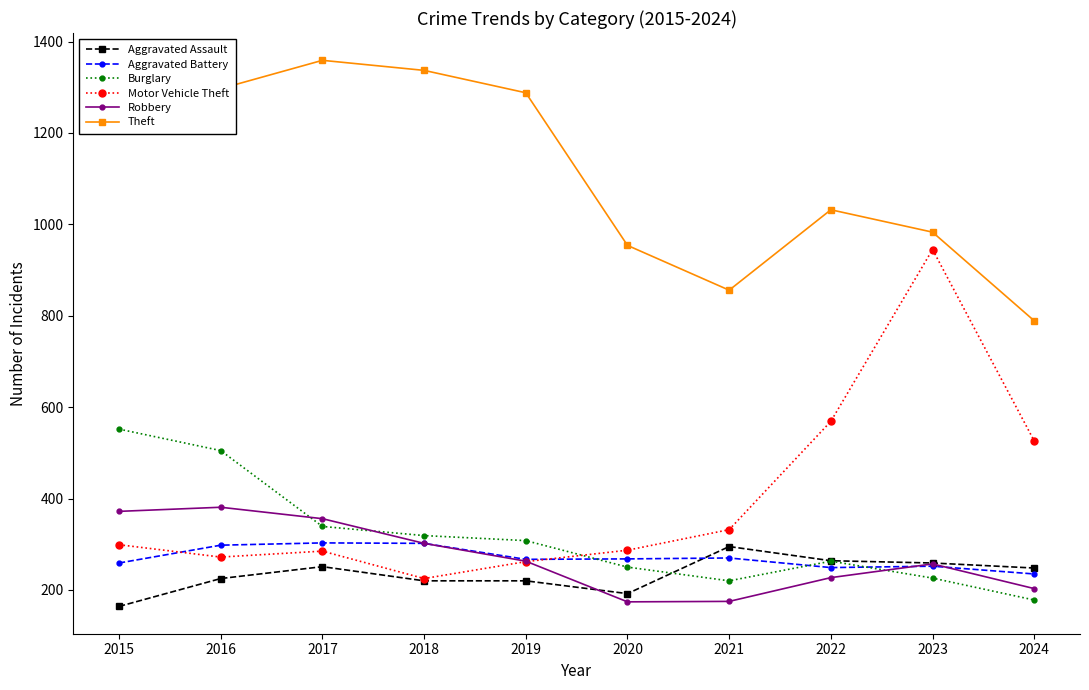

What is the value of the Aggravated Battery point at the 7th from the left?

270